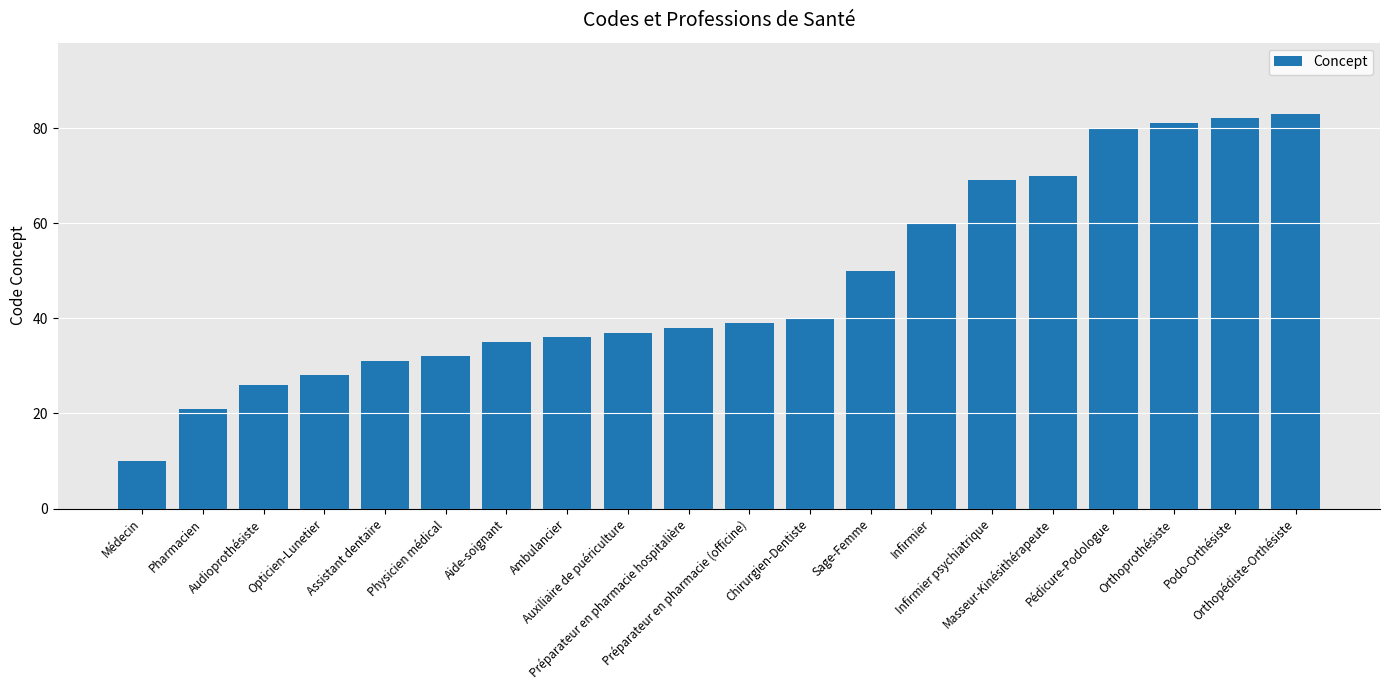

The chart shows a value of 35 at Aide-soignant. True or false?

True